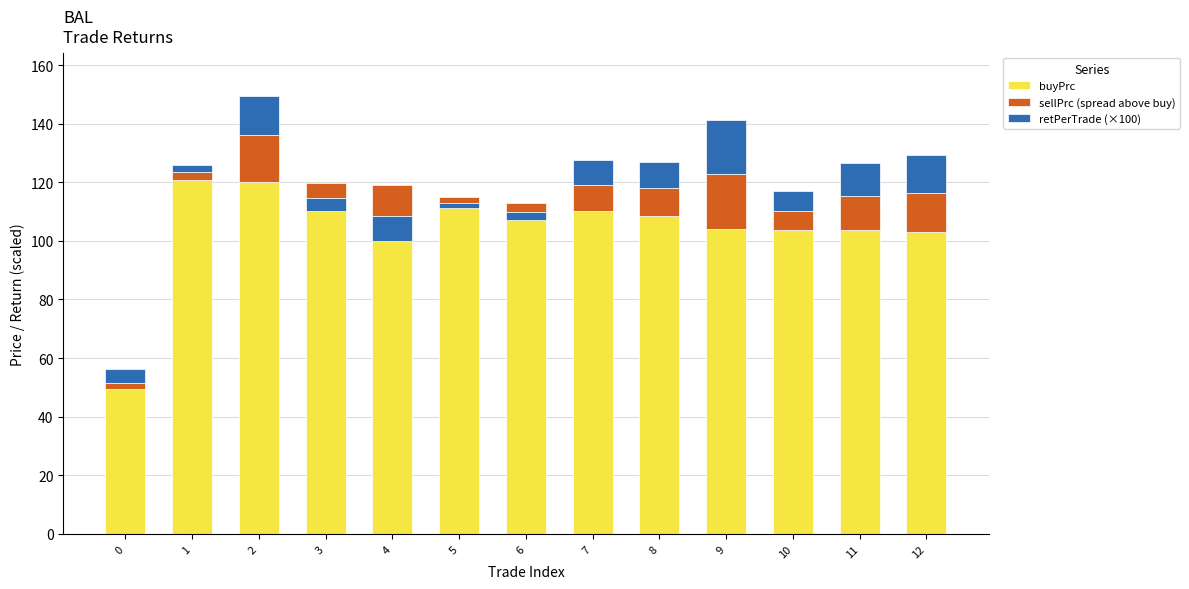

Reading right to left, transcribe all the data shown in this chart.

buyPrc: 12=103.0	11=103.6	10=103.6	9=103.9	8=108.6	7=110.0	6=113.0	5=114.8	4=118.9	3=119.7	2=120.1	1=120.8	0=49.4
sellPrc (spread above buy): 12=13.3	11=11.6	10=6.7	9=19.0	8=9.5	7=9.1	6=-3.0	5=-2.0	4=-10.3	3=-5.1	2=15.9	1=2.7	0=2.3
retPerTrade (×100): 12=12.9	11=11.2	10=6.5	9=18.3	8=8.7	7=8.3	6=-2.7	5=-1.7	4=-8.7	3=-4.3	2=13.3	1=2.2	0=4.6